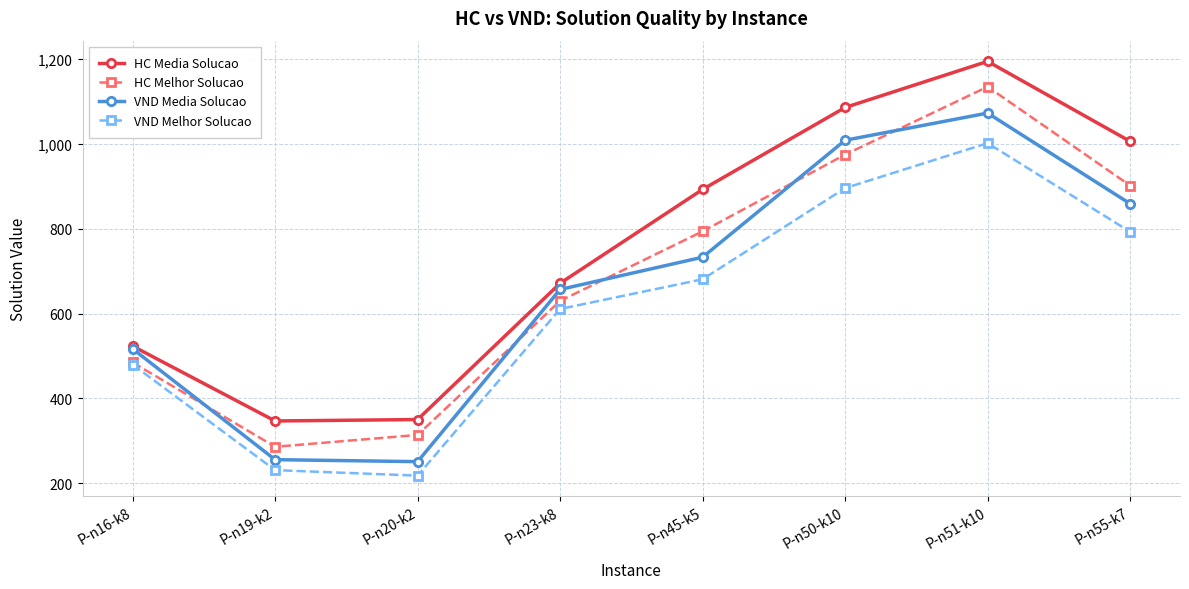

How many interior local peaks does the VND Media Solucao series have?

1